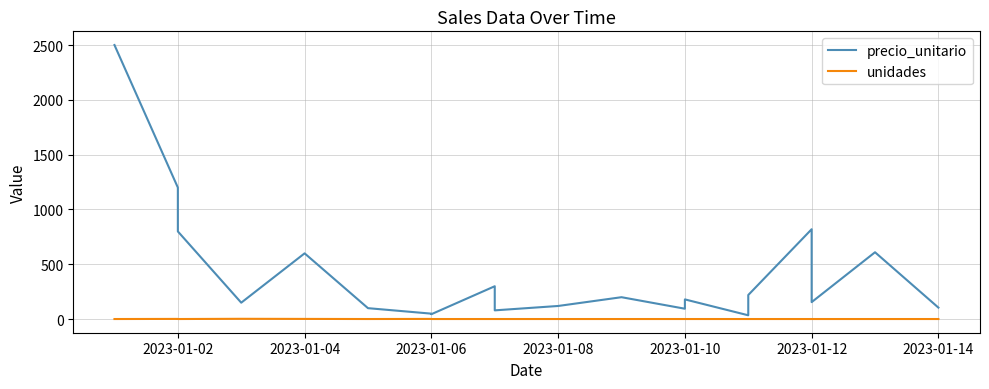

What position from the left is 13?

14